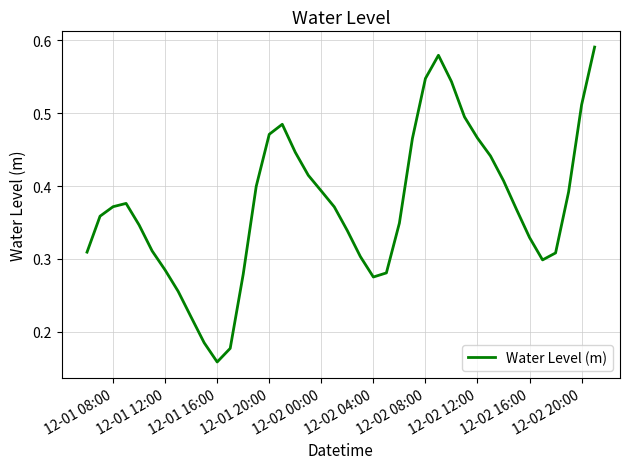

At which label is the value closest to 0?

12-01 16:00